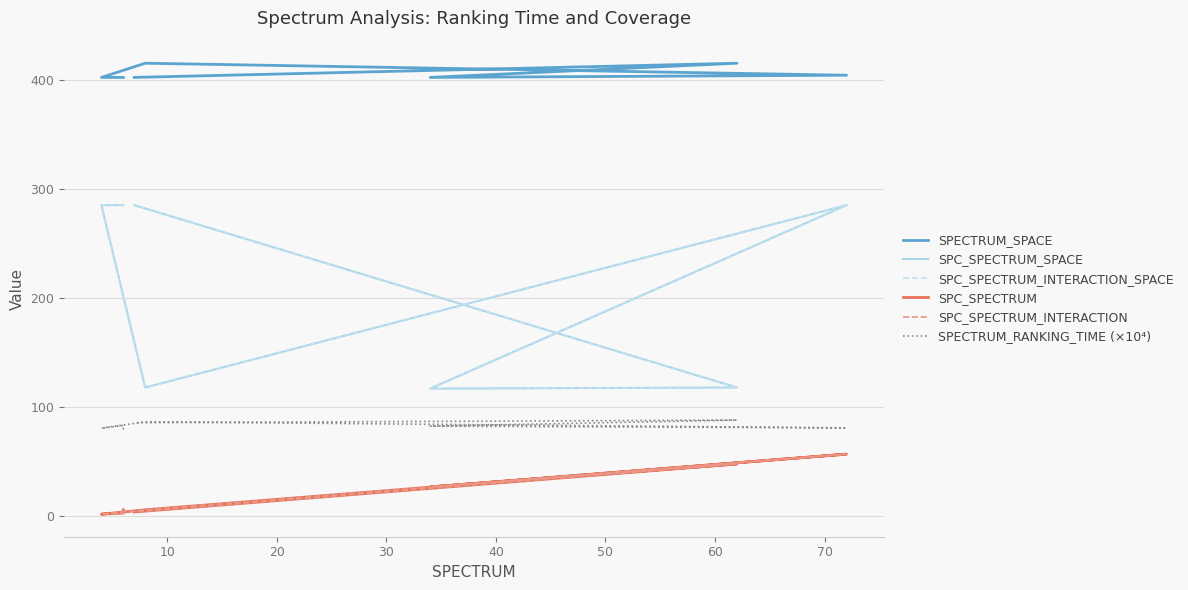

True or false: SPC_SPECTRUM has more than 1 points higher than both neighbors.

True